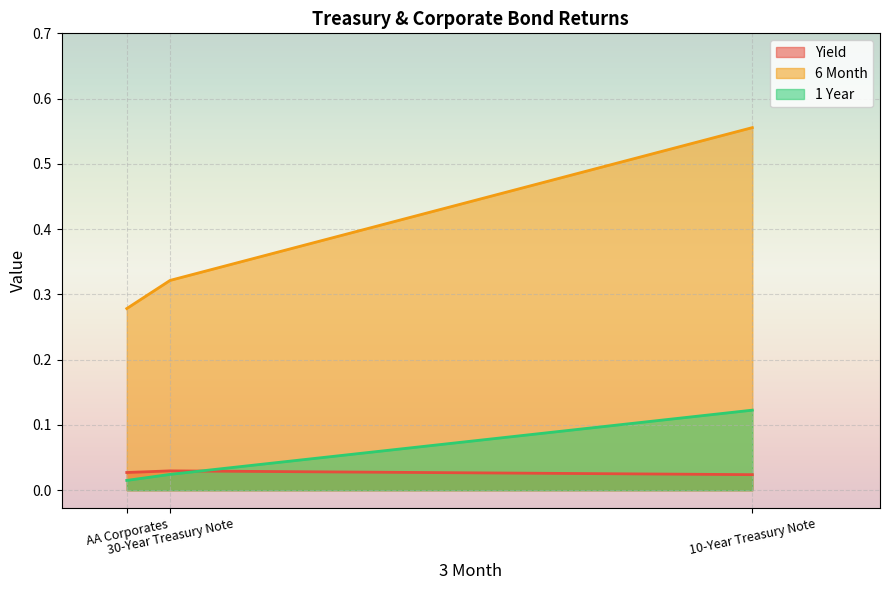

Reading right to left, transcribe all the data shown in this chart.

Yield: 2=0.0	1=0.0	0=0.0
6 Month: 2=0.3	1=0.3	0=0.6
1 Year: 2=0.0	1=0.0	0=0.1